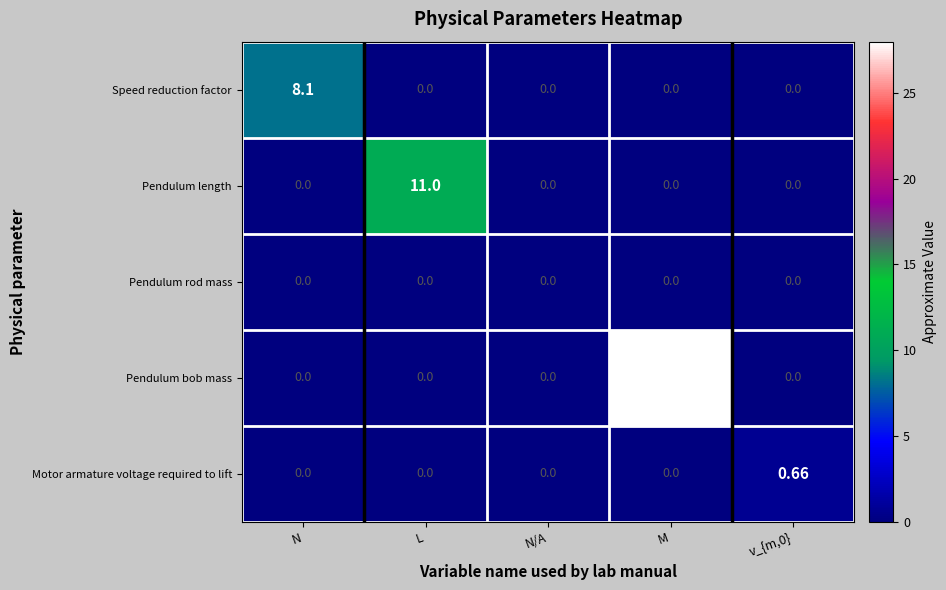

At which category is the sum across all series the highest?

M